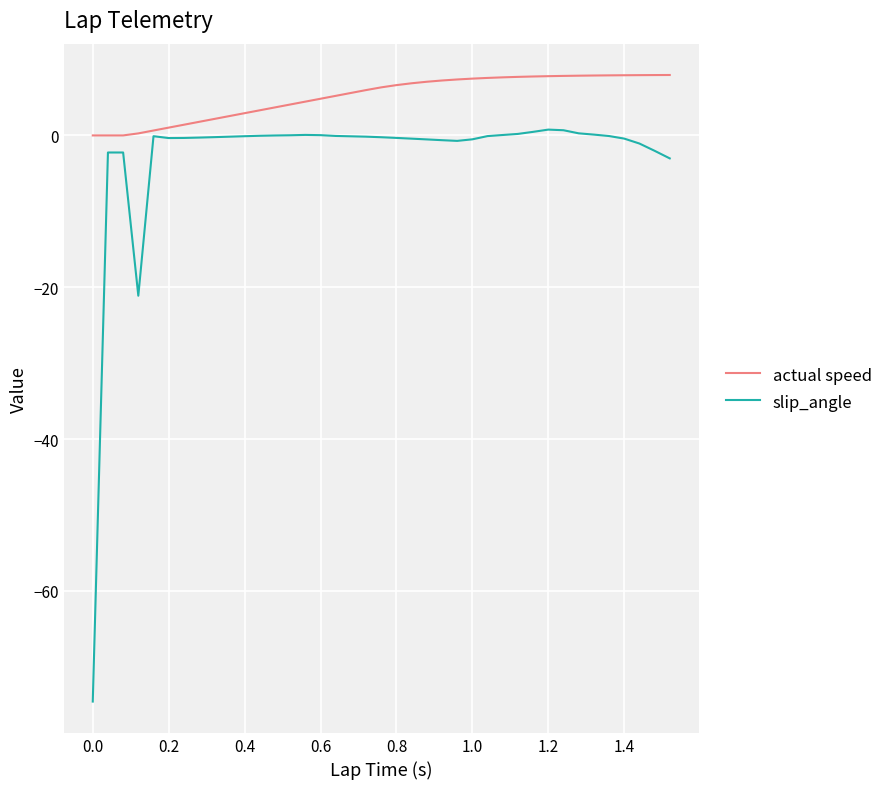

Rank the series by their average value, from lowest to highest.

slip_angle, actual speed